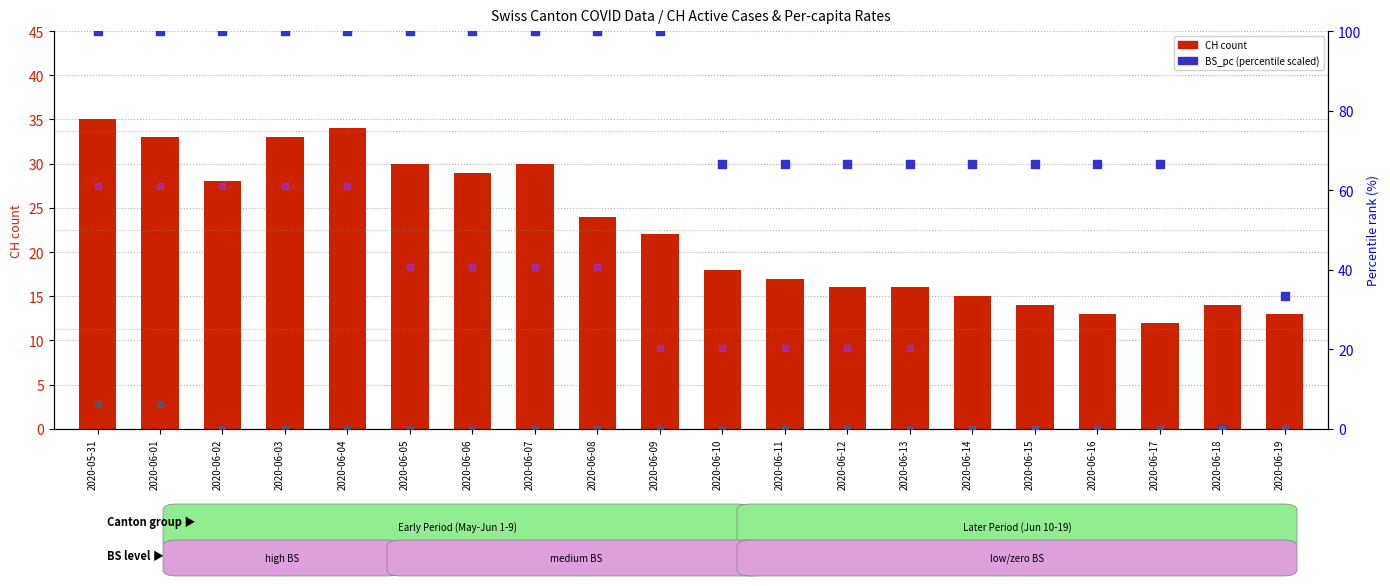

Which series has the largest Y range (max minus min)?

BS_pc (scaled)